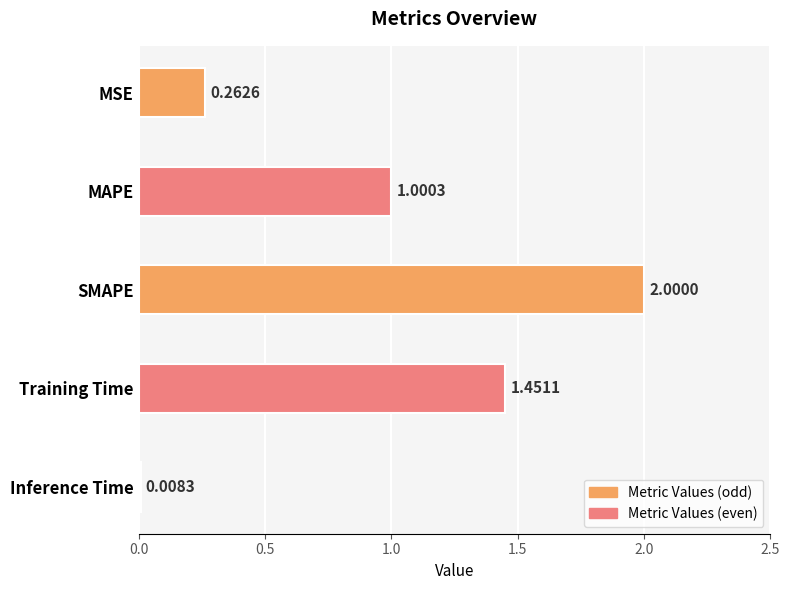

List the labels in order of value, smallest first.

Inference Time, MSE, MAPE, Training Time, SMAPE